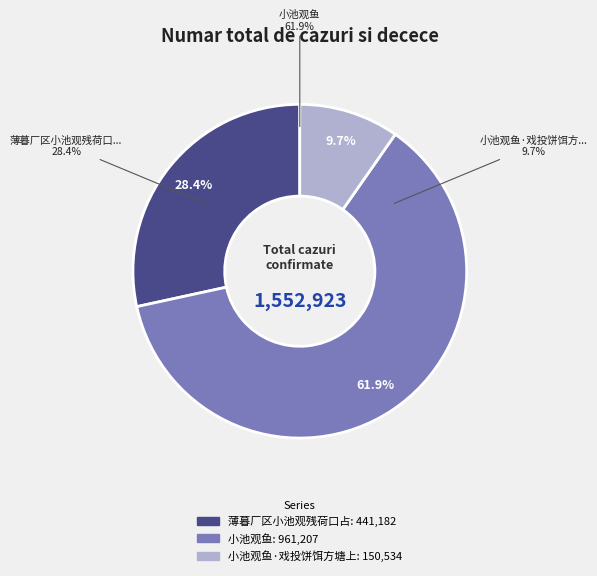

What is the majority slice?

小池观鱼